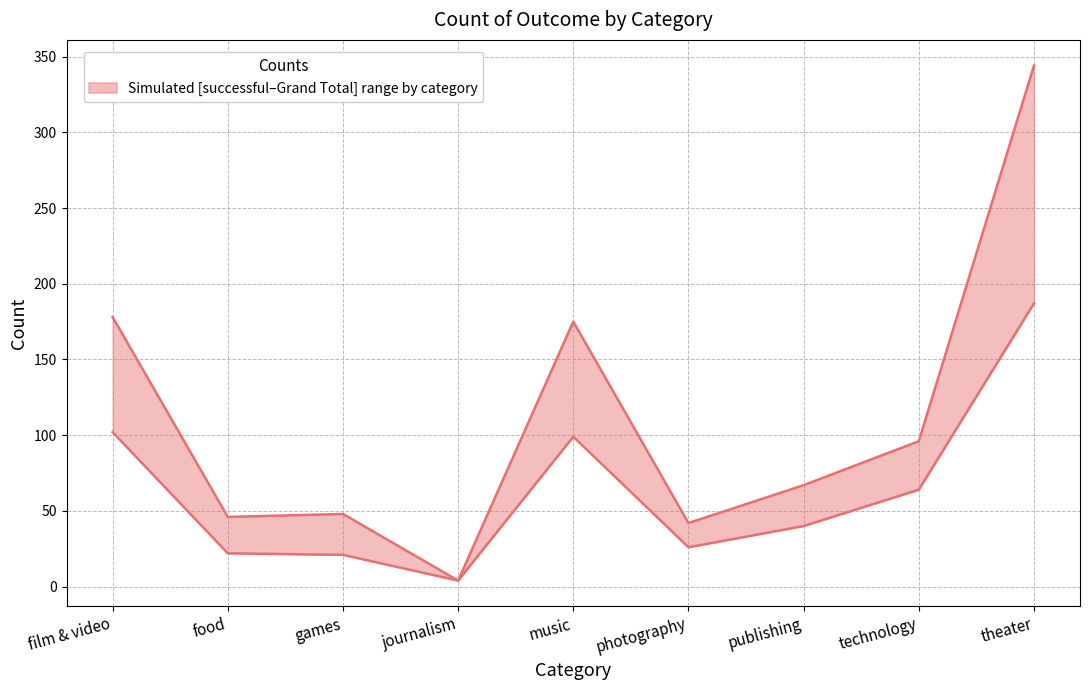

True or false: successful and Grand Total cross at least once.

False